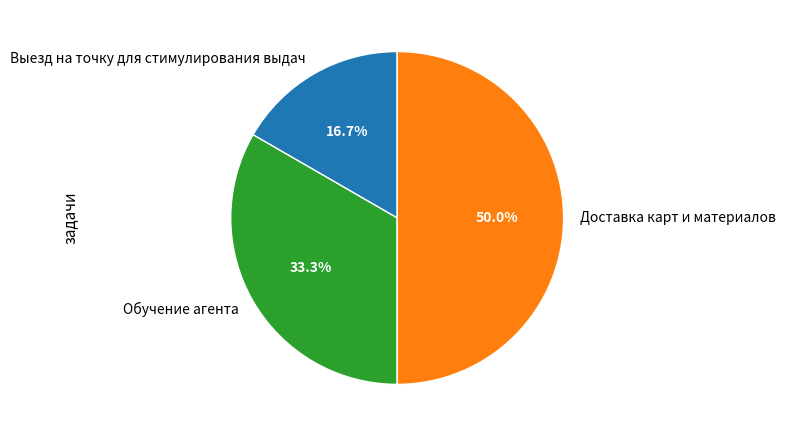

To the nearest percent, what is the difference between the largest and smallest slice percentages?

33%